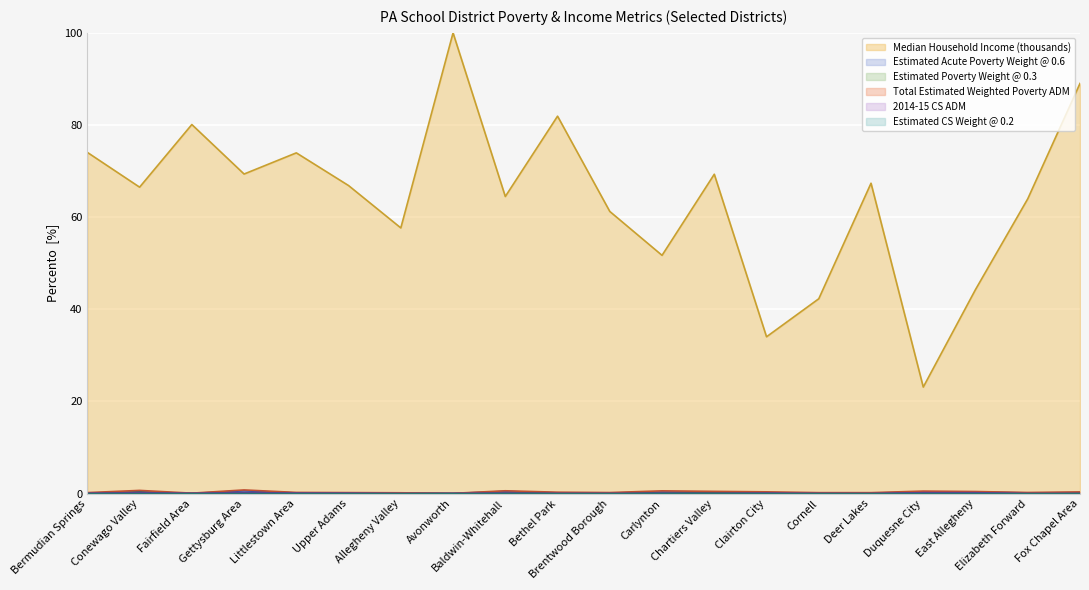

How many data points does each series have?

20